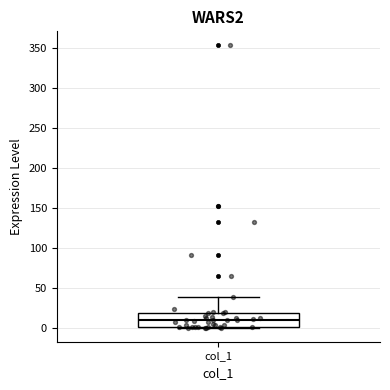

Read this box plot against the y-axis: the position of the median line, the range covered by the box, and the ends of both whiskers. The values are not printed on the chart, so give them approximately, as read against the axis.

median 10, box 0 to 20, whiskers 0 to 40